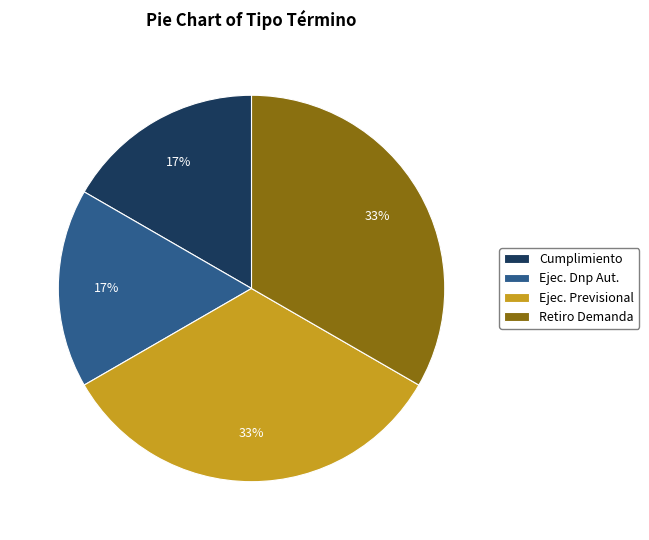

Is the sum of Ejec. Dnp Aut. and Cumplimiento greater than half?

No